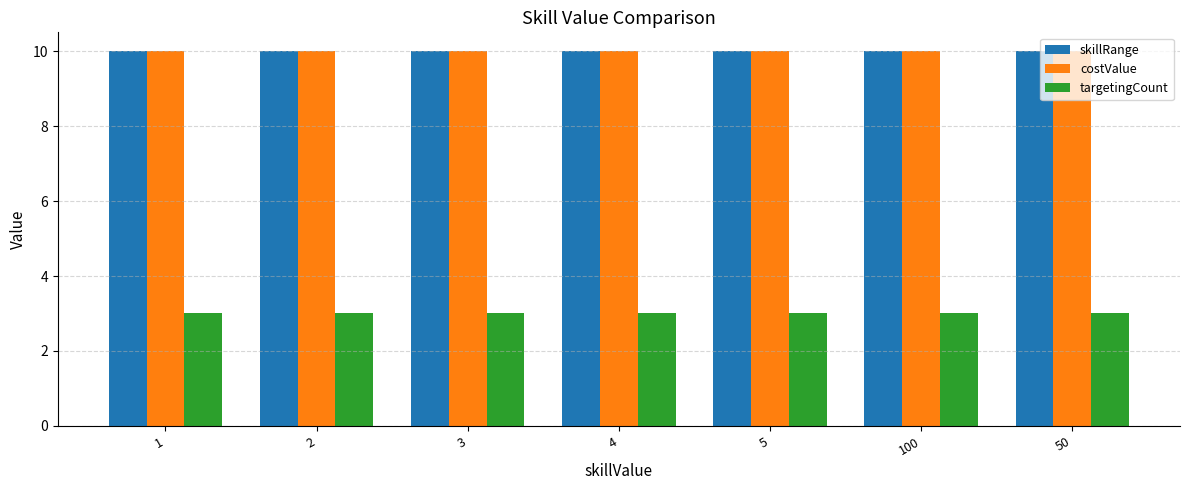

Is the value of skillRange at 5 greater than the value of targetingCount at 4?

Yes